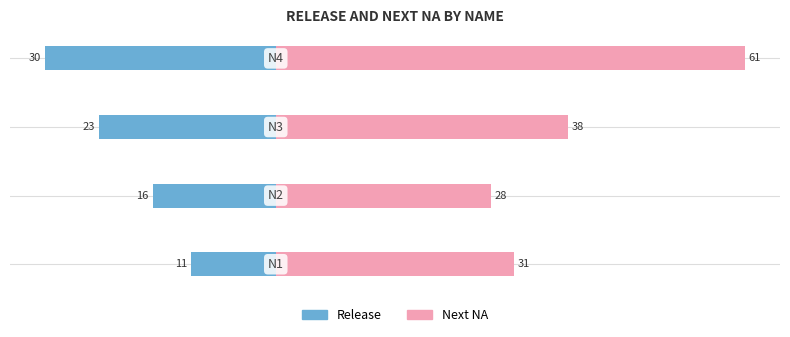

The value of Next NA at −20 is 40. True or false?

False